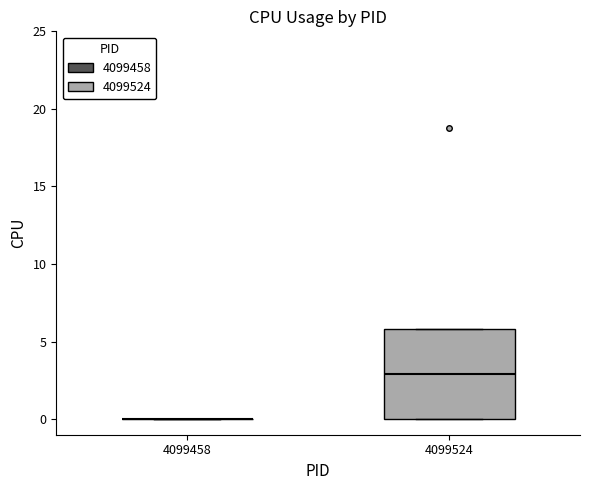

Reading left to right, read every box against the y-axis: the position of its median line, the range the box covers, and the ends of its whiskers. The values are not printed on the chart, so give them approximately, as read against the axis.

4099458: box collapsed to a line at 0, whiskers 0 to 0
4099524: median 3, box 0 to 6, whiskers 0 to 6